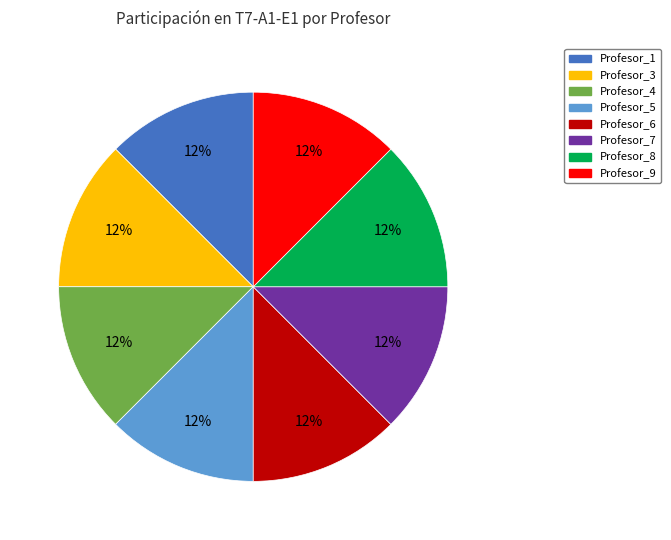

Count the number of slices in the pie.

8